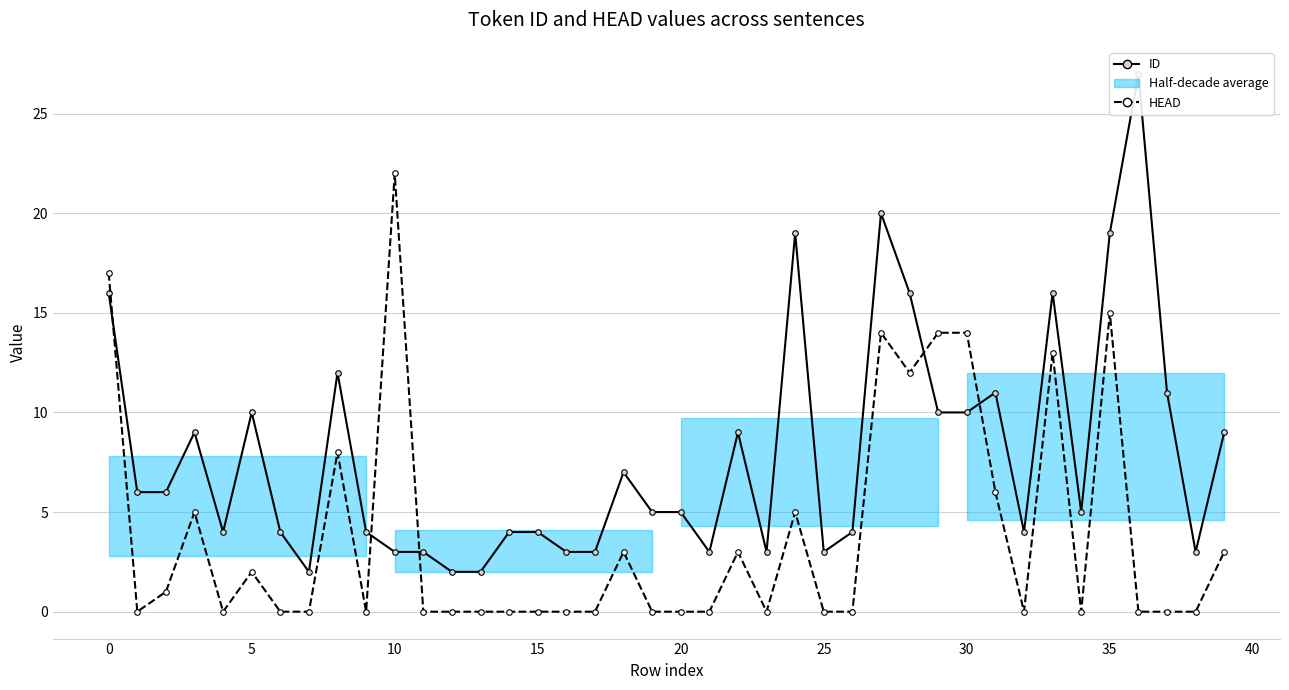

What is the approximate value of ID at 22, to the nearest 5?

10